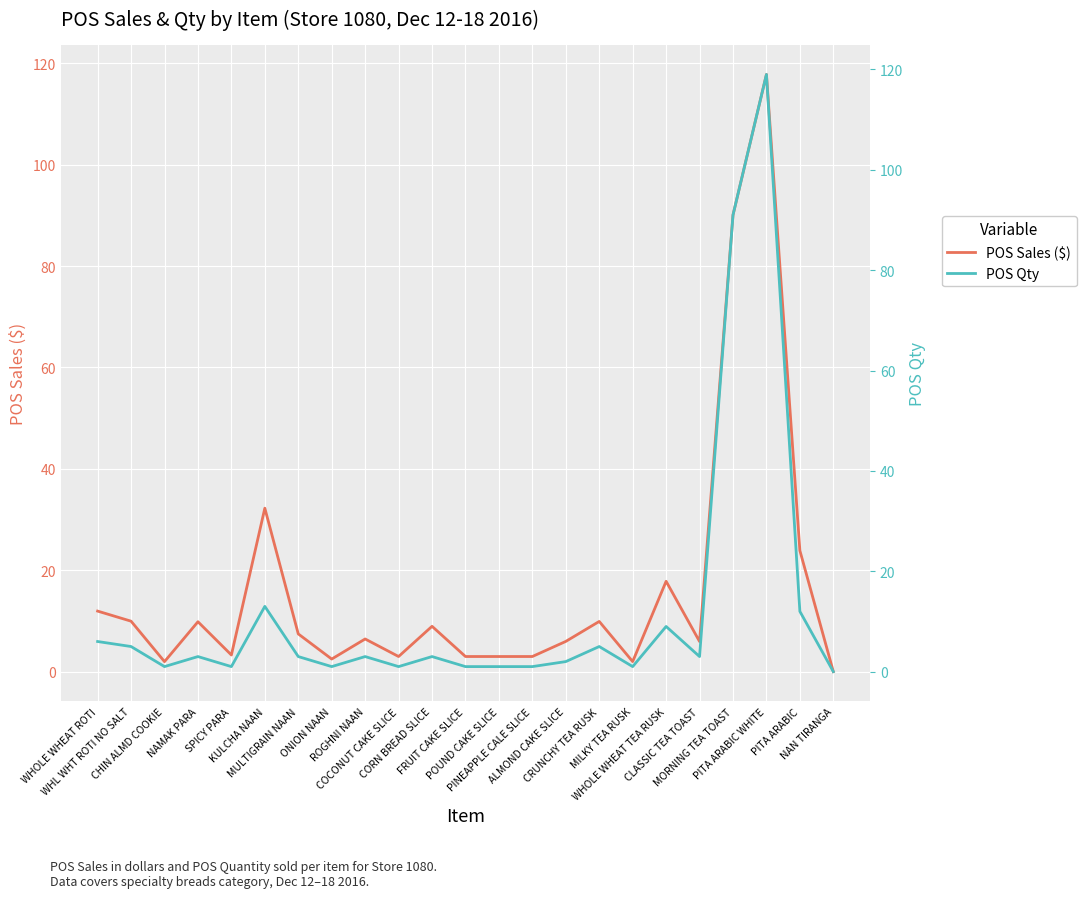

Is the value of POS Qty at PITA ARABIC greater than the value of POS Sales ($) at KULCHA NAAN?

No